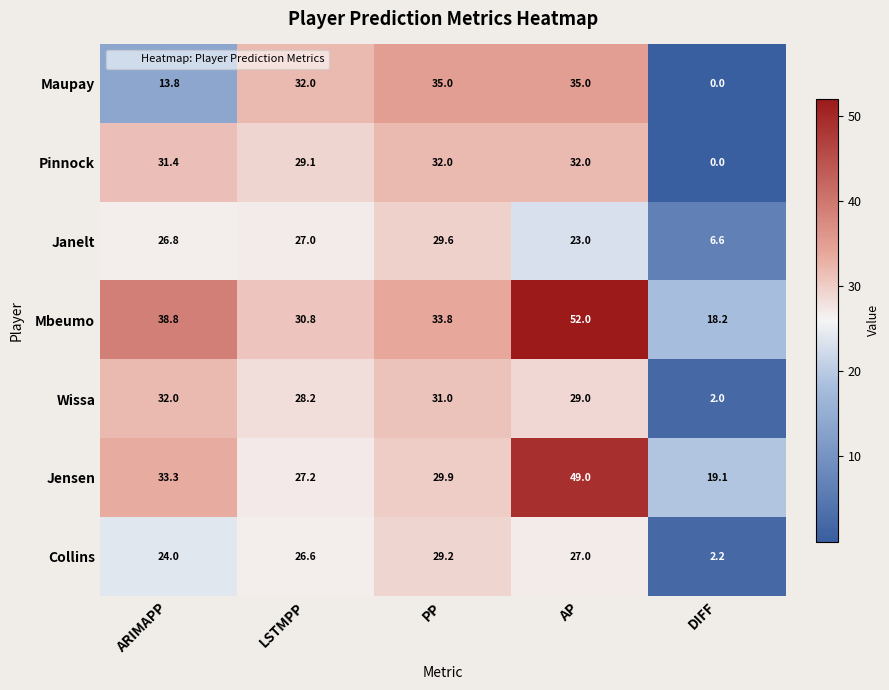

Rank the series at LSTMPP from highest to lowest value.

Maupay, Mbeumo, Pinnock, Wissa, Jensen, Janelt, Collins